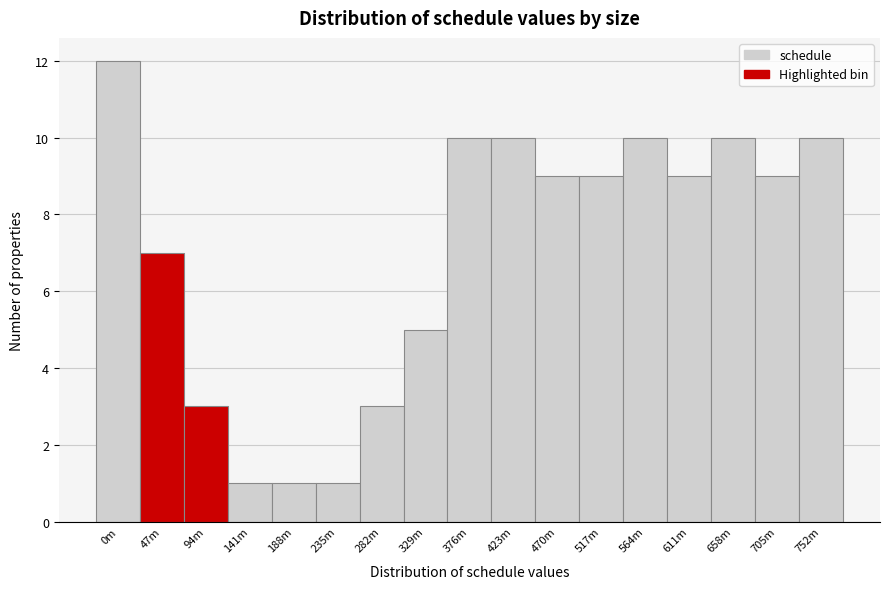

Reading right to left, extract all data points from this chart.

10	9	10	9	10	9	9	10	10	5	3	1	1	1	3	7	12